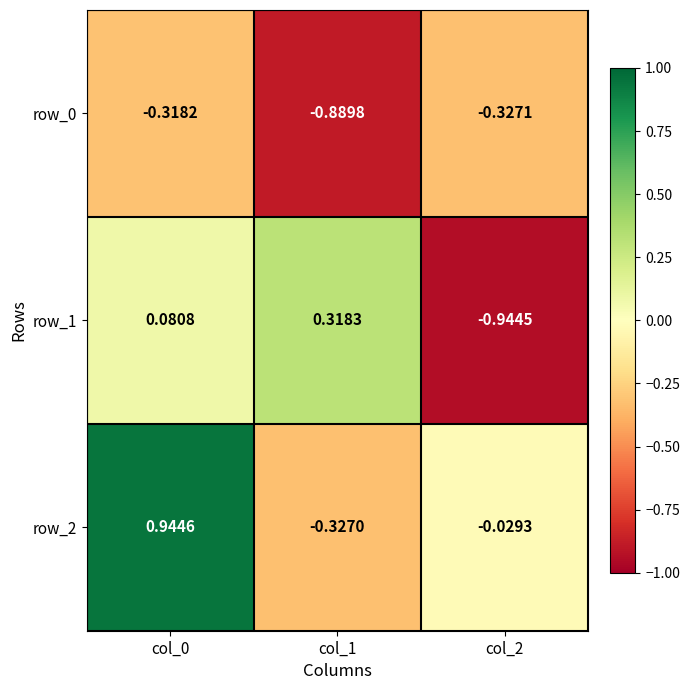

Is the value of row_1 at col_1 greater than the value of row_0 at col_1?

Yes